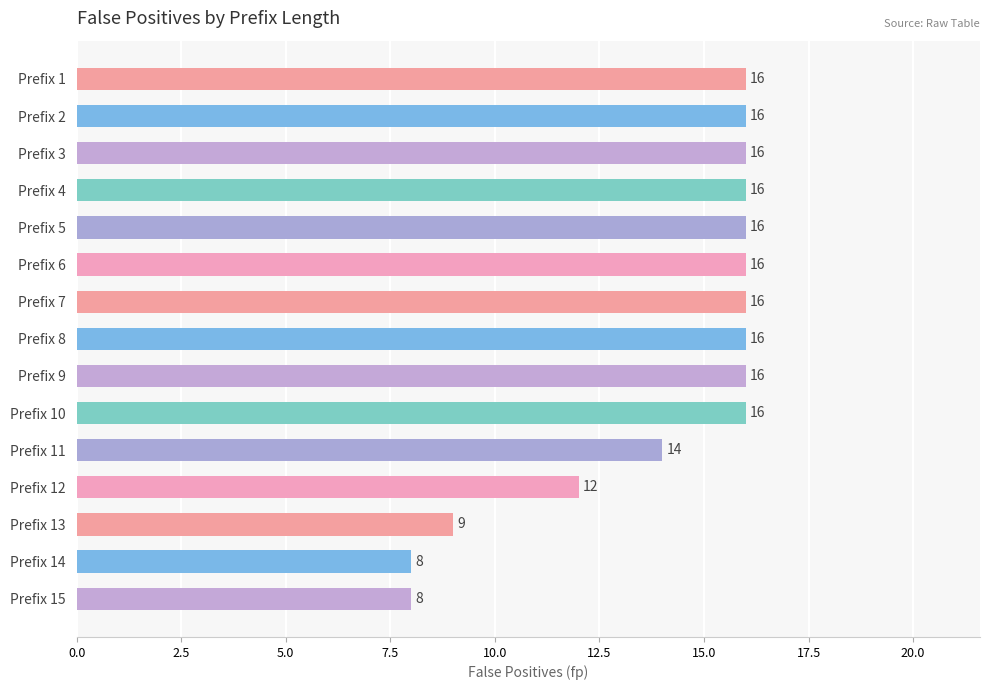

Read the value at Prefix 2.

16